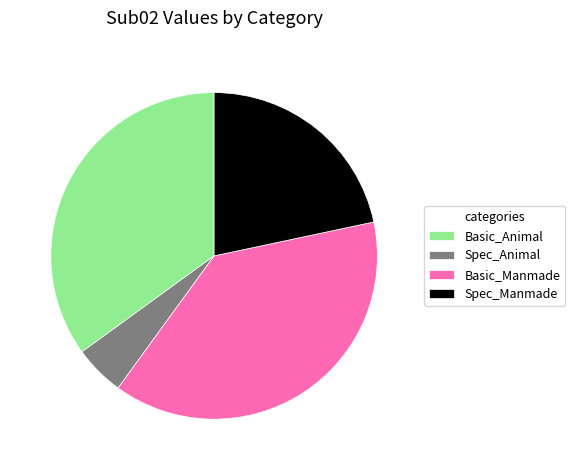

The Basic_Manmade slice represents 38% of the pie. True or false?

True